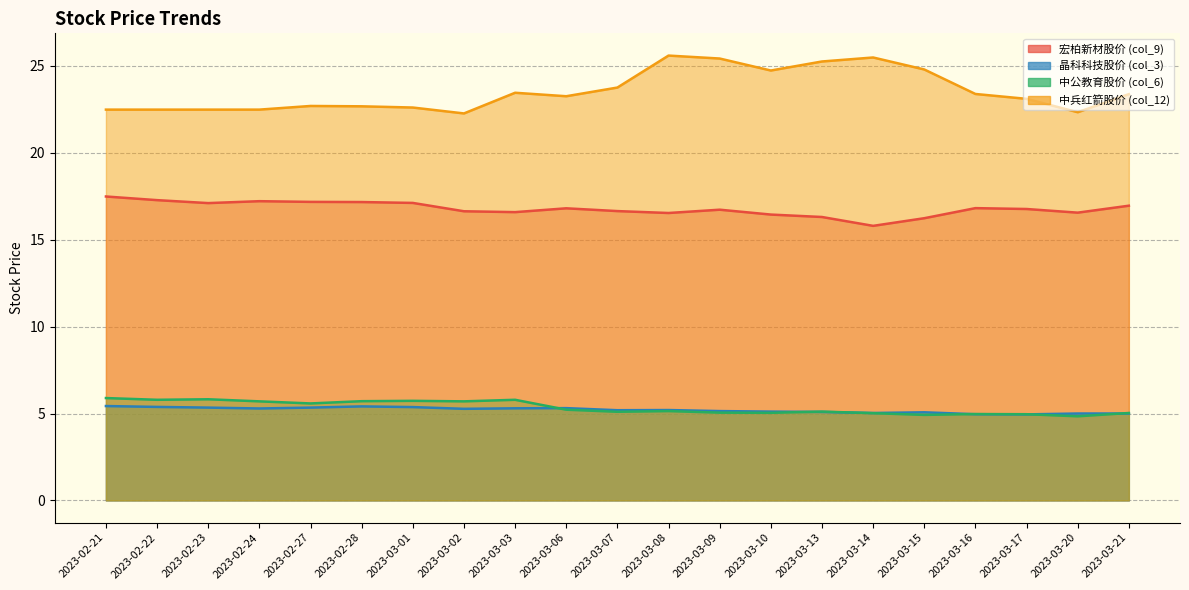

True or false: 宏柏新材股价 (col_9) has a value of 16.8 at 2023-03-17.

True